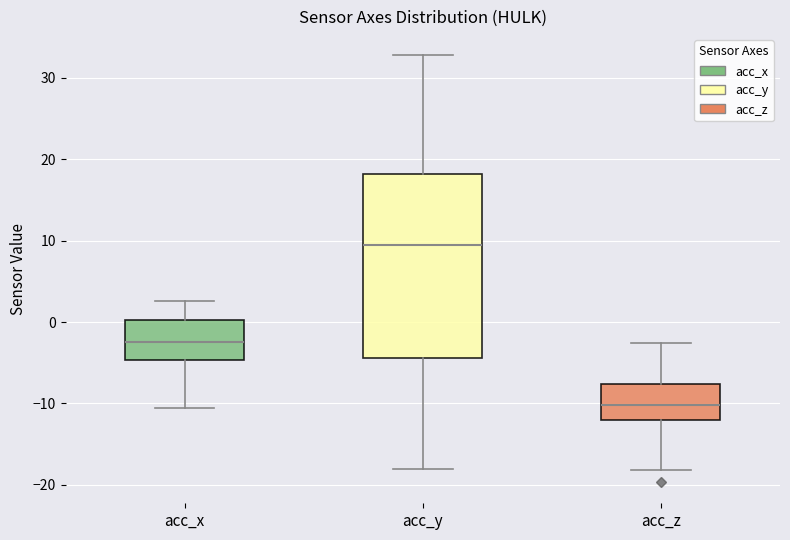

Comparing the boxes themselves (not the whiskers), which one is the tallest?

acc_y